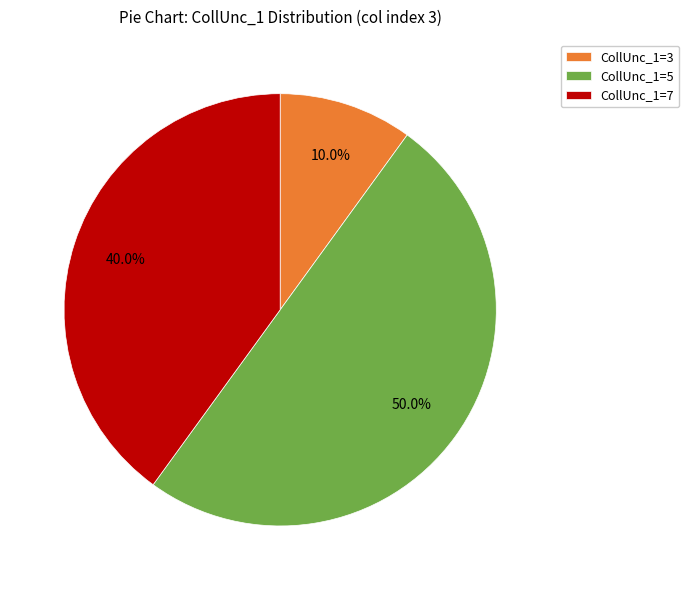

How many segments does this pie chart have?

3